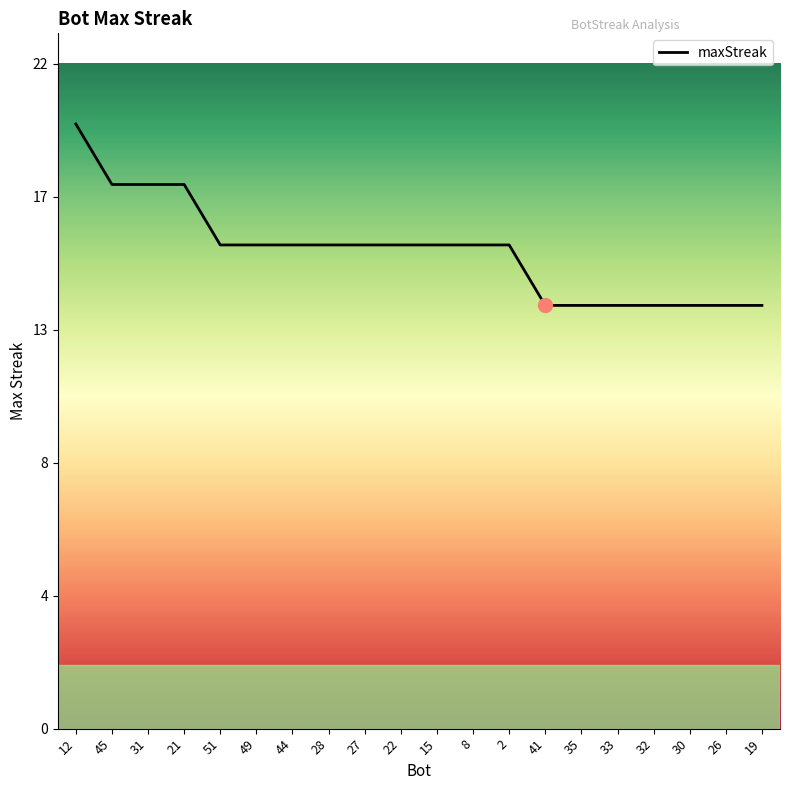

Is this an area chart (filled region under the line)?

Yes